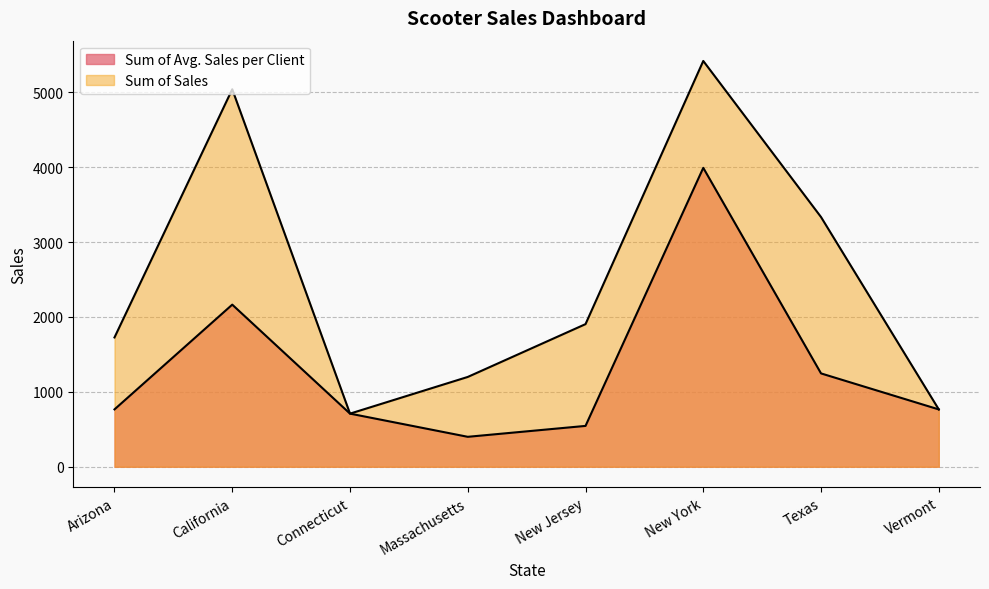

What is the average value of the Sum of Sales series?

2511.7